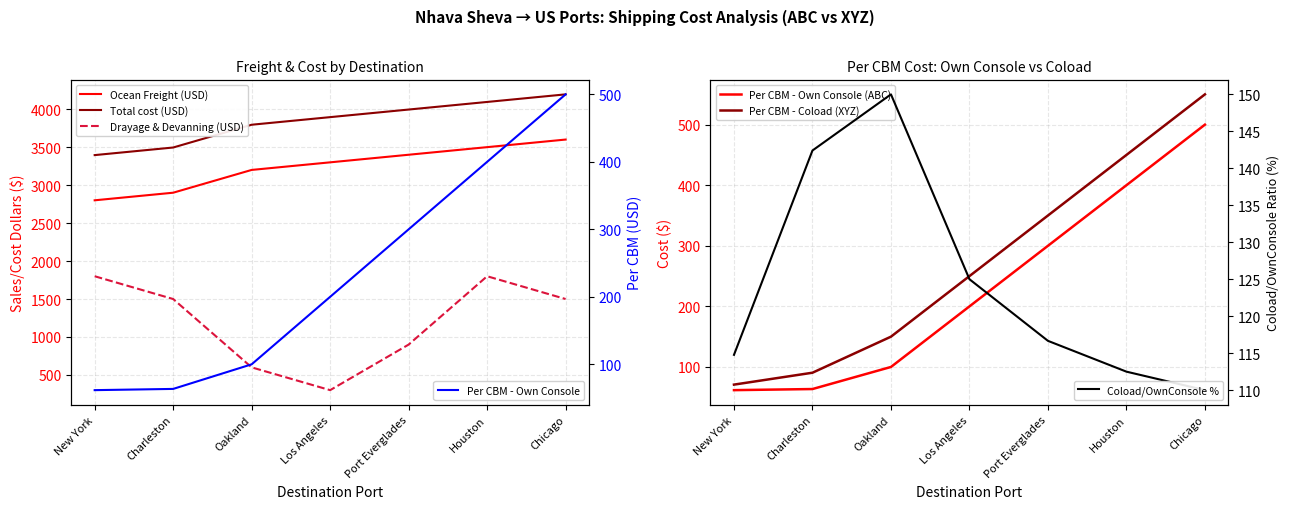

Does the chart have visible grid lines?

Yes